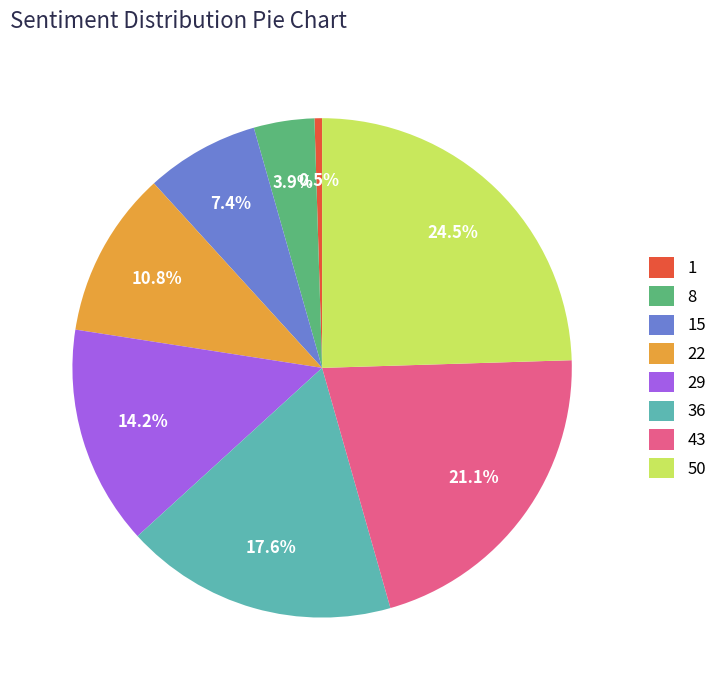

Is there a majority slice in this chart?

No